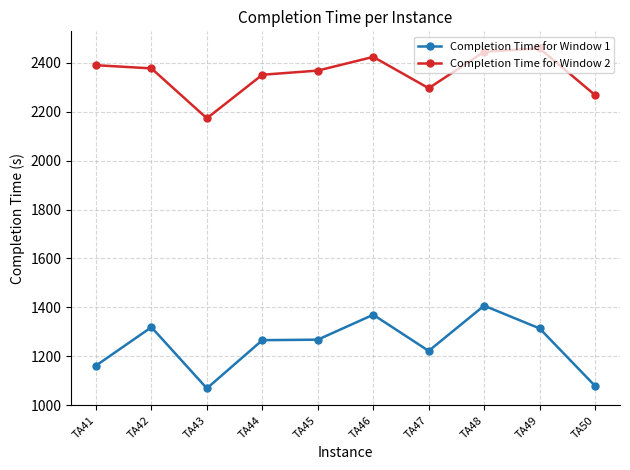

What is the value of the Completion Time for Window 2 point at the 8th from the left?

2445